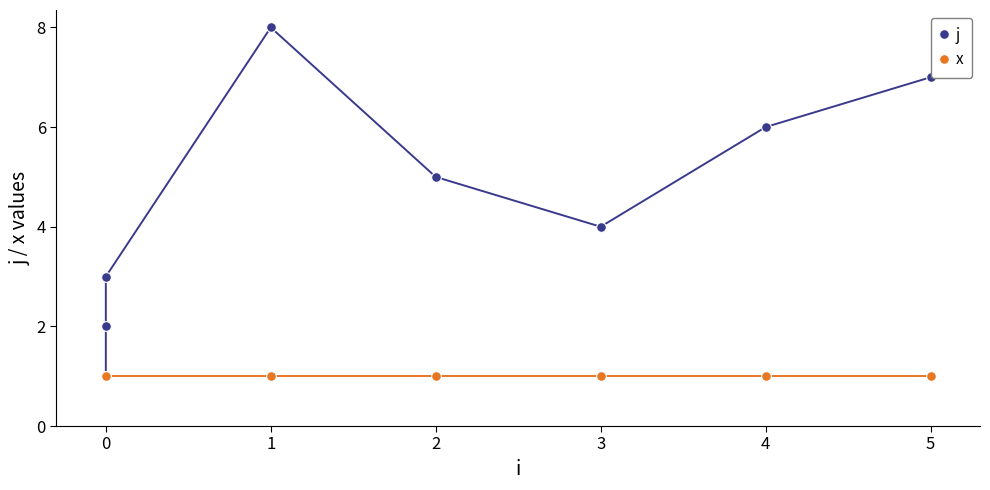

True or false: x has more than 0 interior local peaks.

False